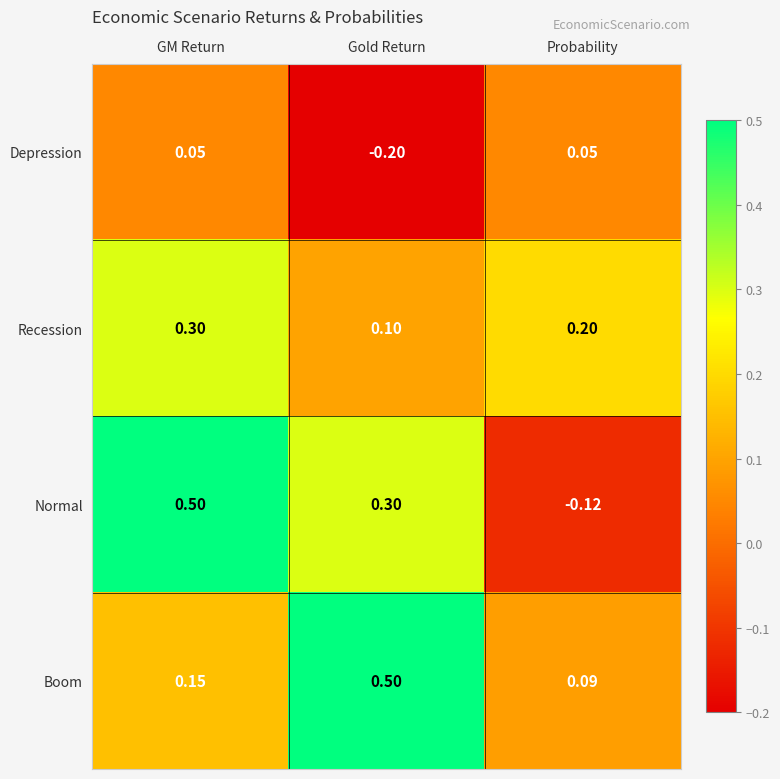

Where is Recession nearest to the value 0?

Gold Return